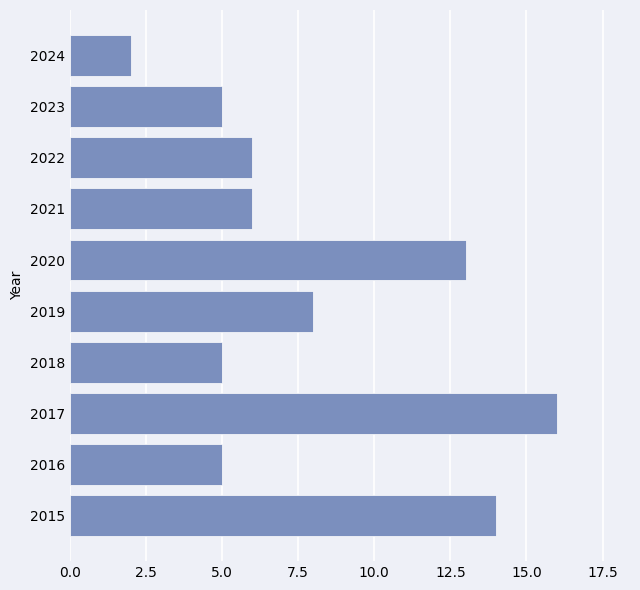

What is the sum of the values at 2022 and 2023?

11